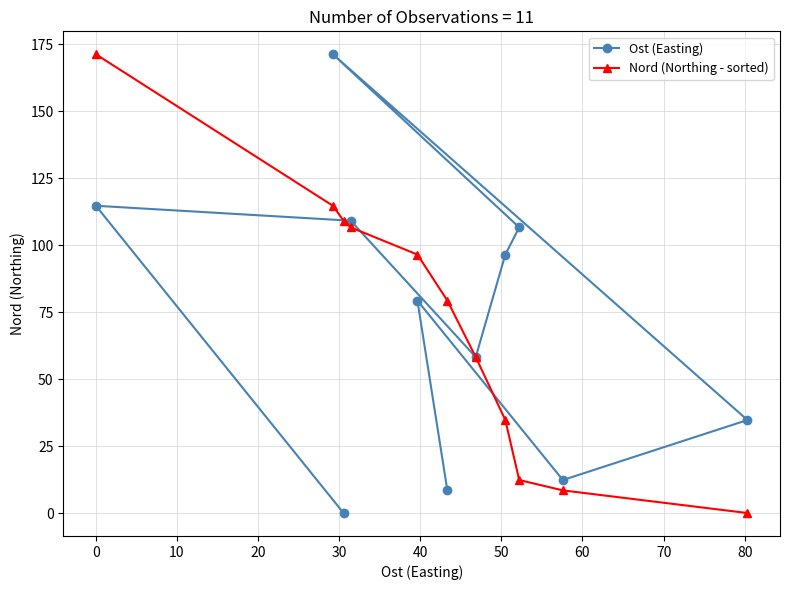

What is the maximum value for Ost (Easting)?

171.2